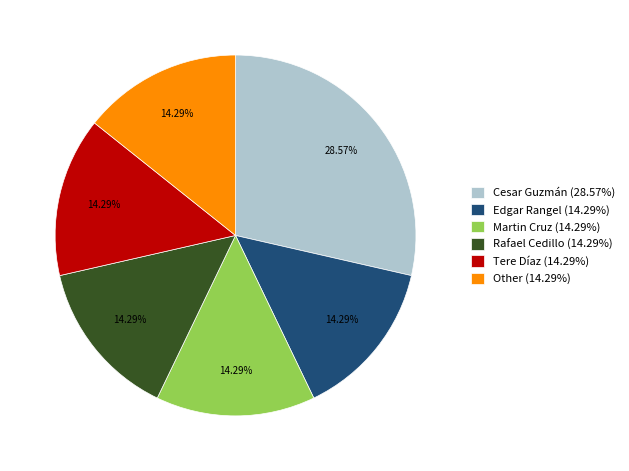

Is there any slice that represents more than half of the pie?

No